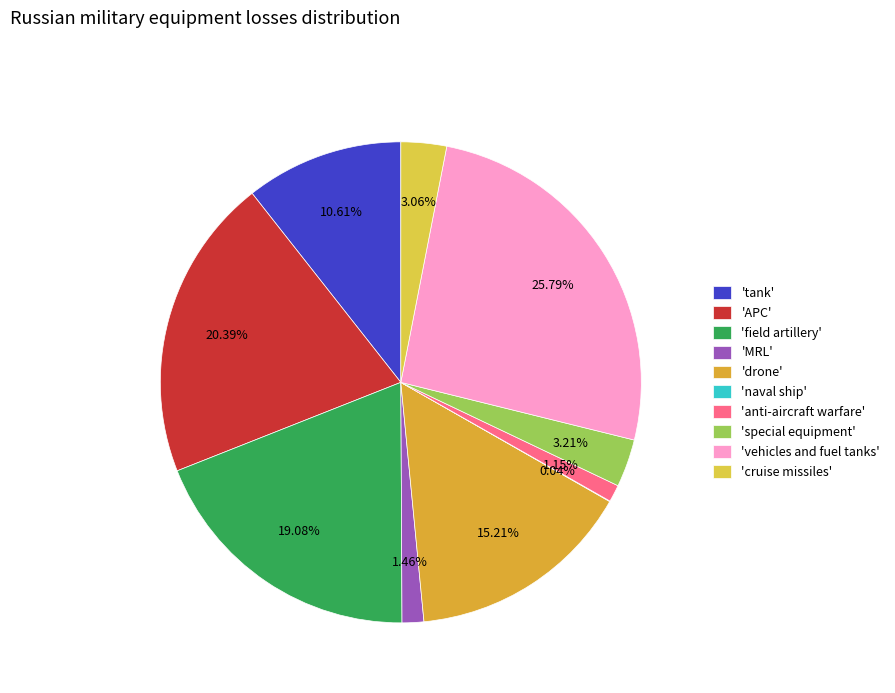

How many slices are in this pie chart?

10